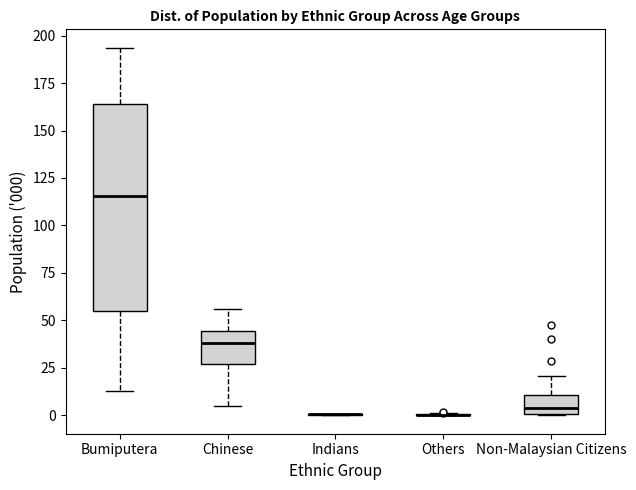

Reading left to right, transcribe this box plot: for each box, give where its median line is, the range the box spans, and where its two whiskers end, as read against the y-axis. The values are not printed on the chart, so give them approximately, as read against the axis.

Bumiputera: median 115, box 55 to 165, whiskers 15 to 195
Chinese: median 40, box 25 to 45, whiskers 5 to 55
Indians: box collapsed to a line at 0, whiskers 0 to 0
Others: box collapsed to a line at 0, whiskers 0 to 0
Non-Malaysian Citizens: median 5, box 0 to 10, whiskers 0 to 20